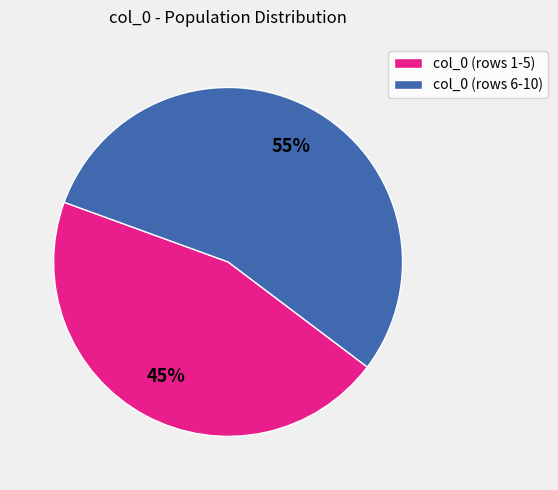

Which category has the smallest portion of the pie?

col_0 (rows 1-5)